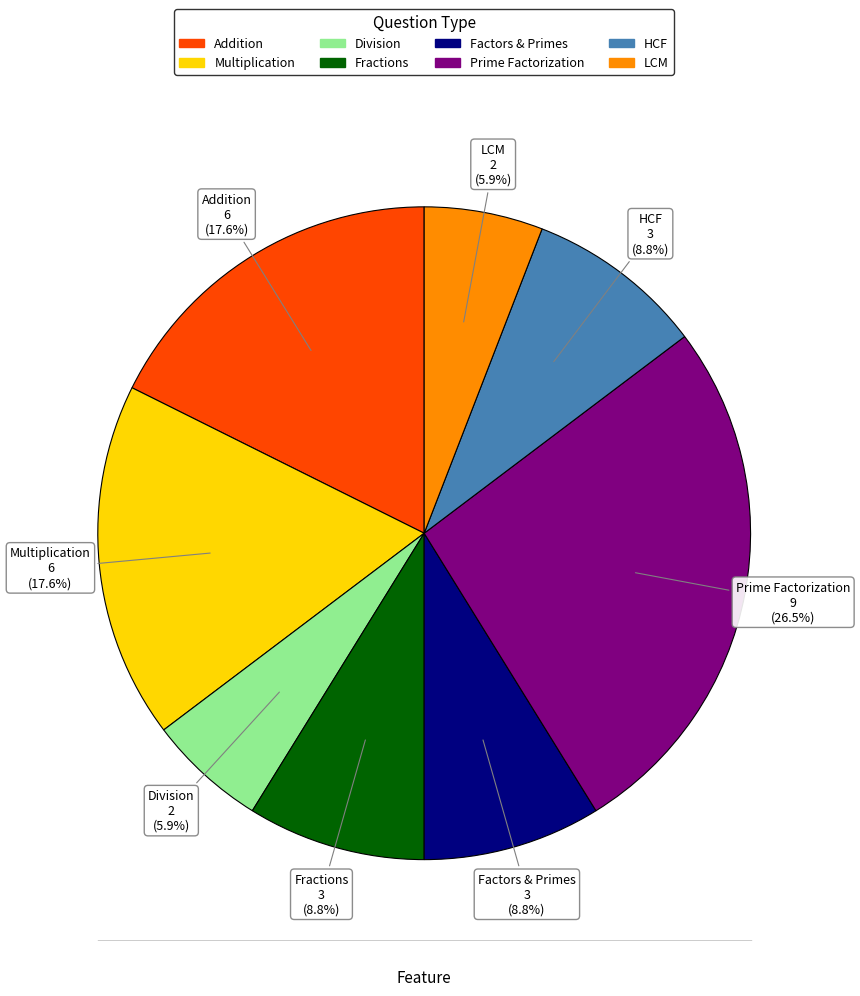

The Addition slice represents 8% of the pie. True or false?

False